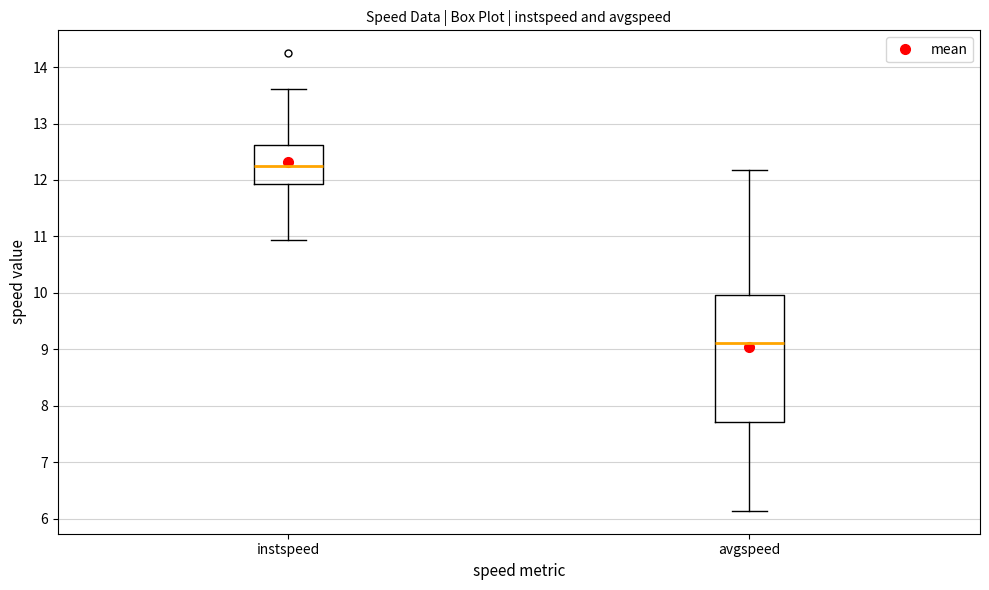

Which box has the highest median line?

instspeed